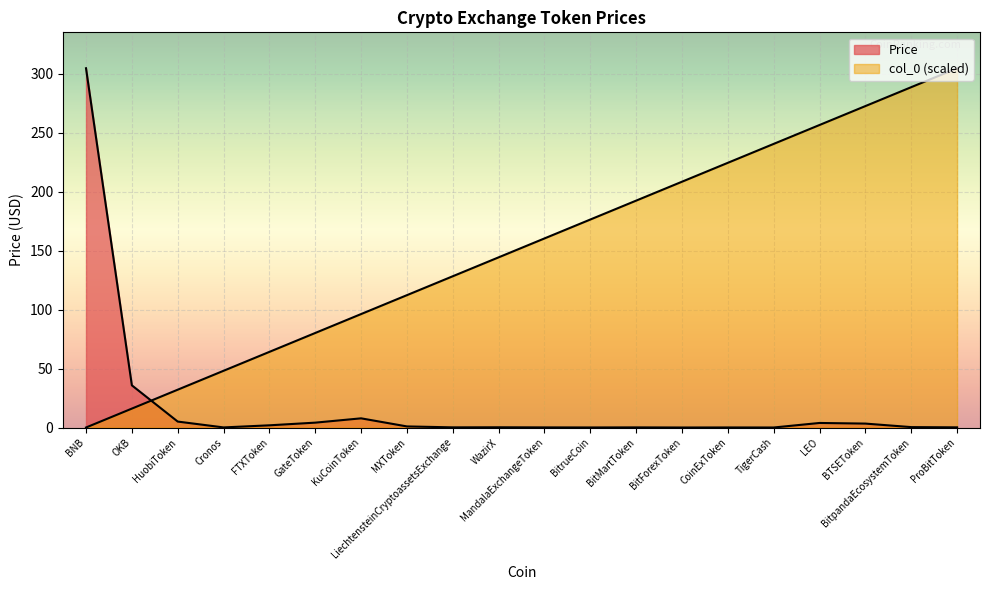

What is the average value of the col_0 series?

152.2